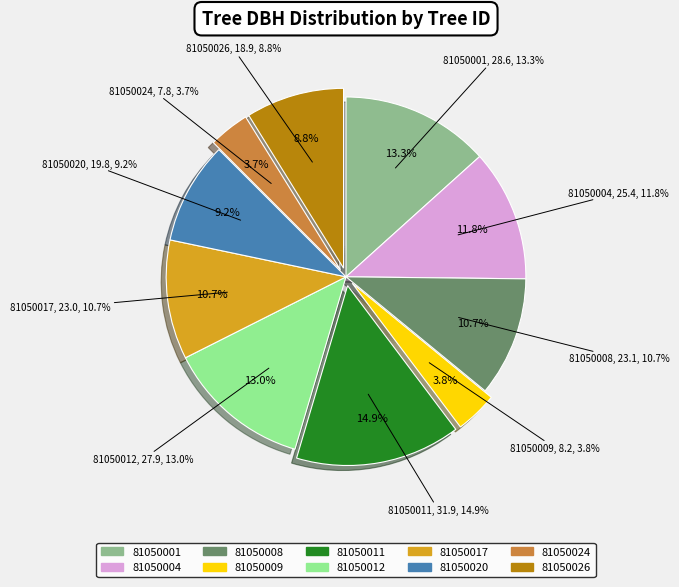

What percentage is the 81050020 slice, to the nearest percent?

9%